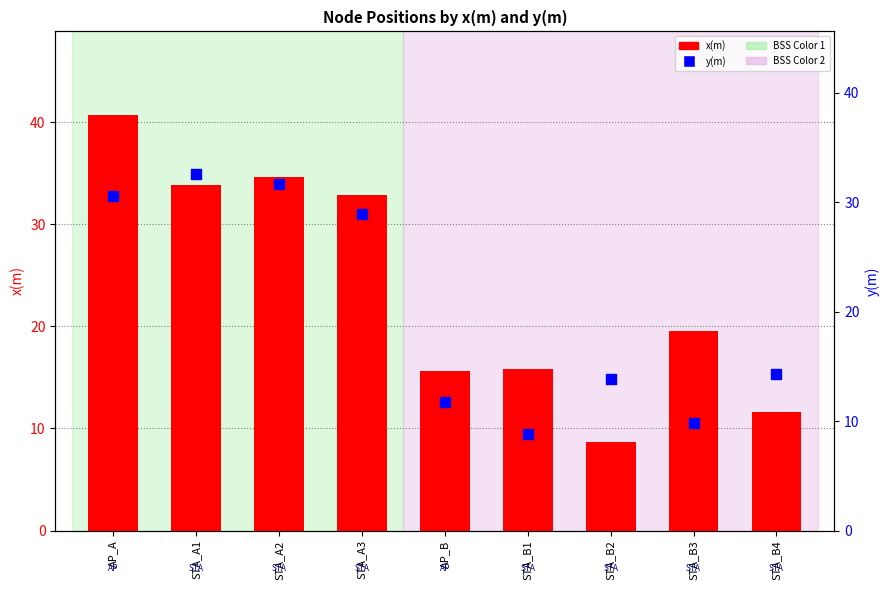

Which series contains the highest Y value?

x(m)